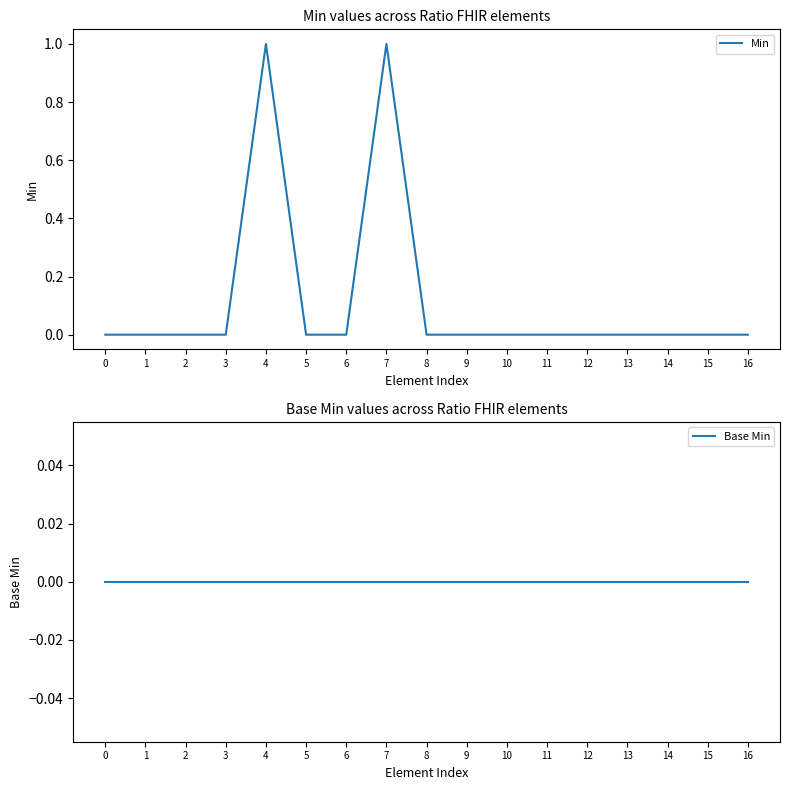

Is the value of Base Min at 11 greater than the value of Min at 14?

No